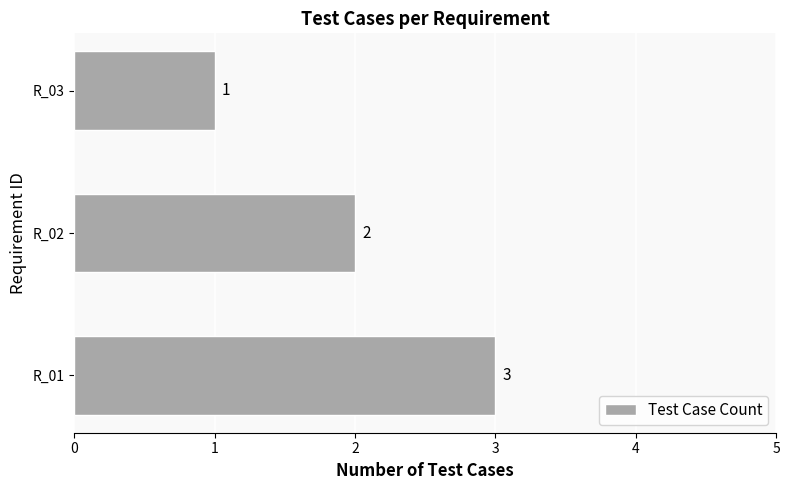

At which label is the value closest to 2?

R_02